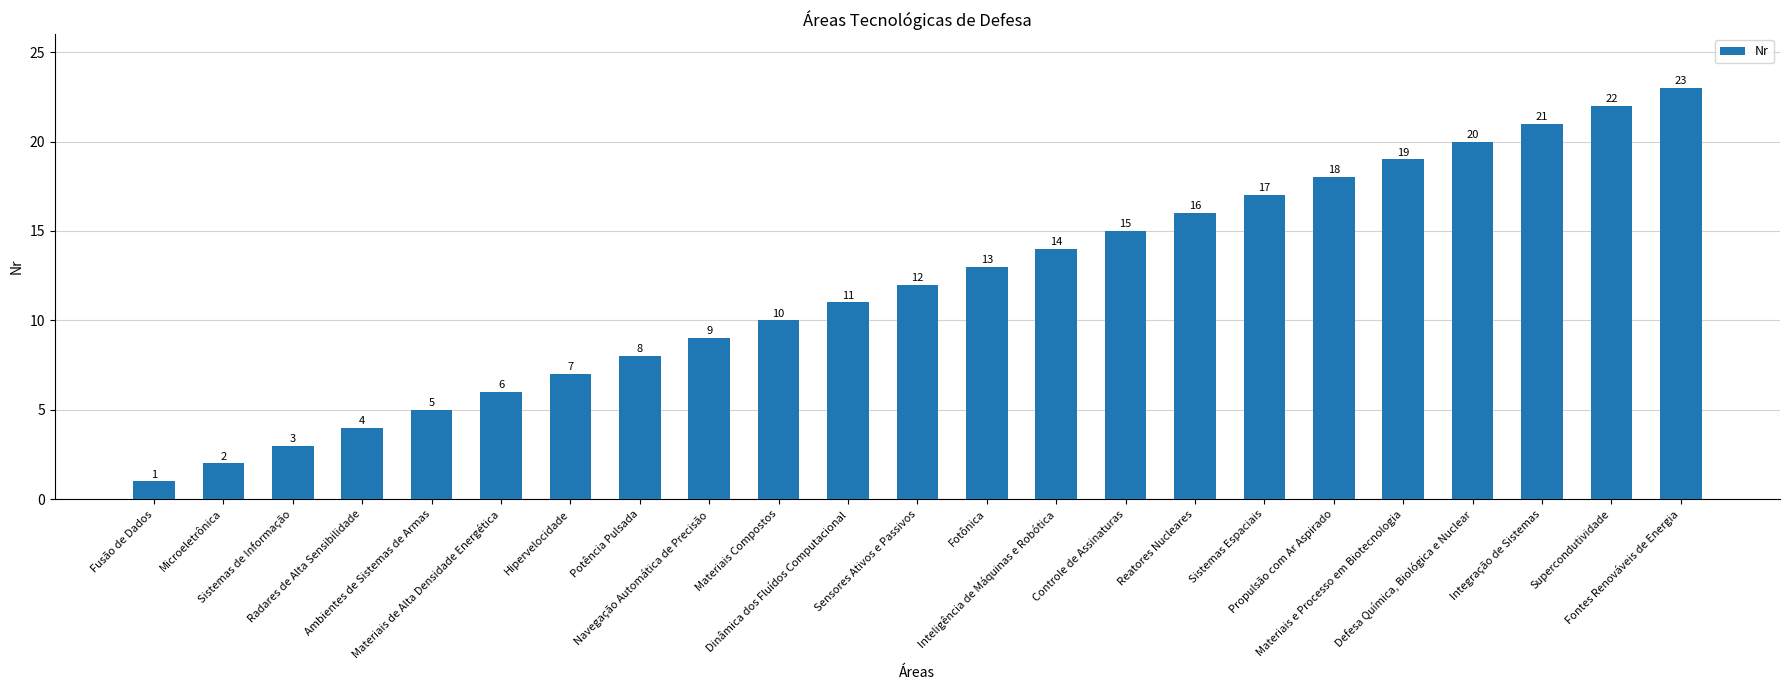

What is the minimum value shown in the chart?

1